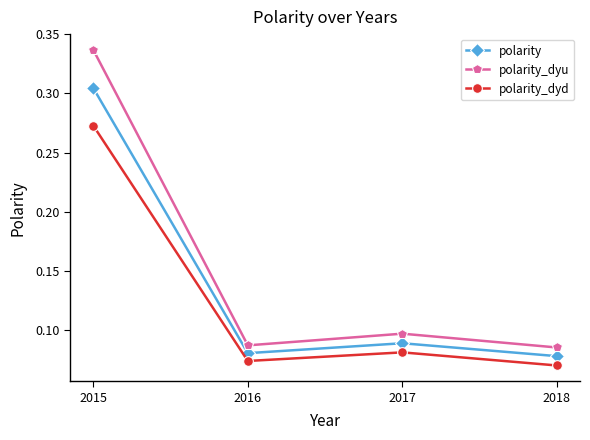

How many categories are shown in the chart?

4